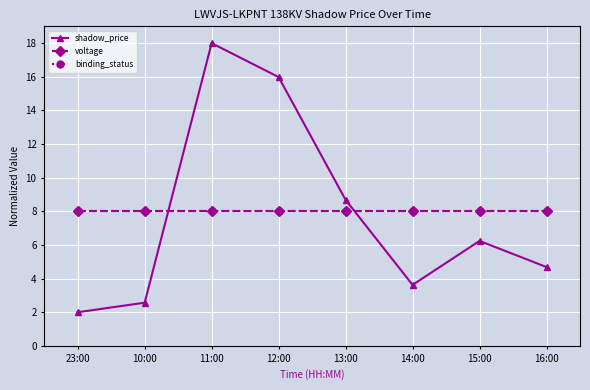

Which series changed the most between 10:00 and 14:00?

shadow_price